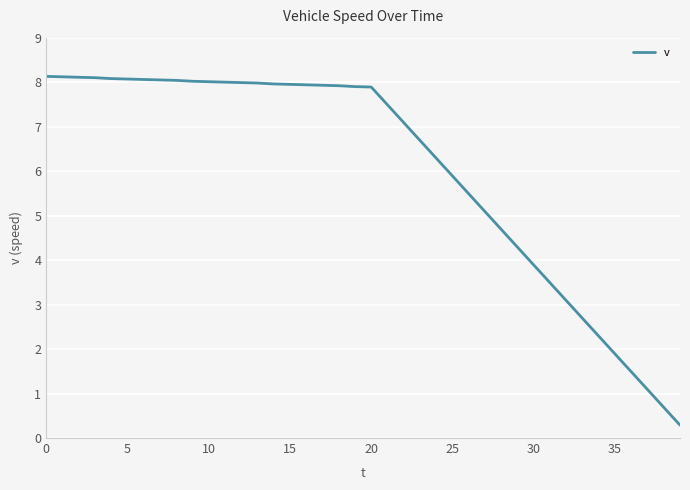

What is the smallest value displayed?

0.3